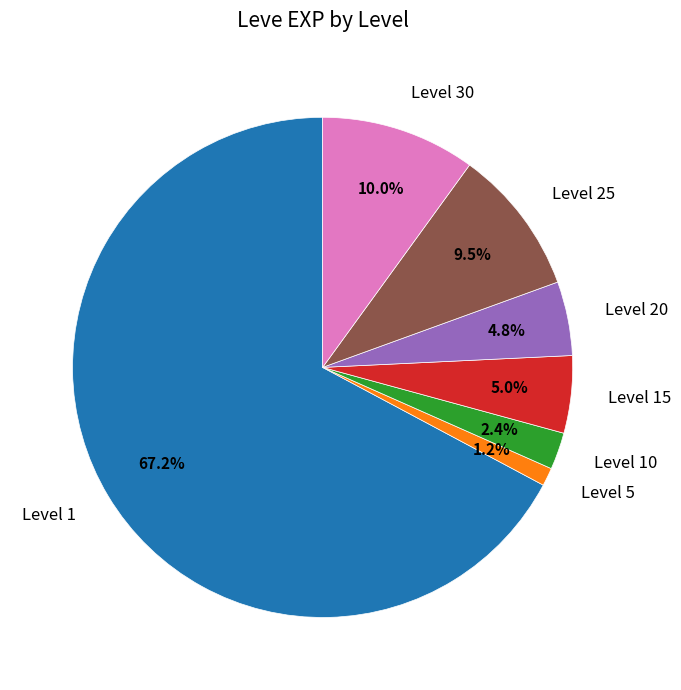

Which slice is the largest?

Level 1